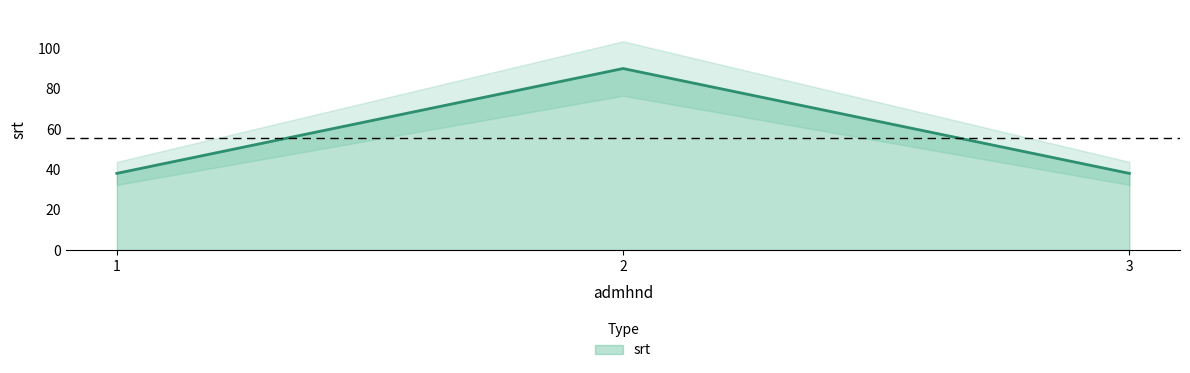

The value at 1 is 38. True or false?

True